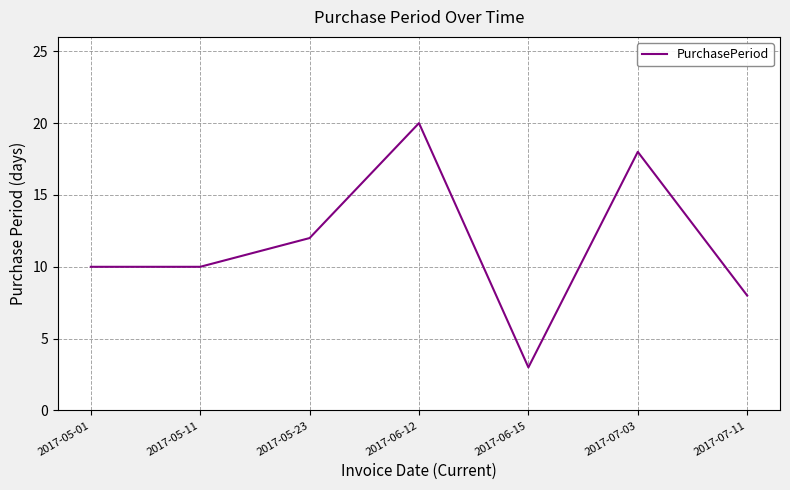

Read the value at 2017-05-01.

10